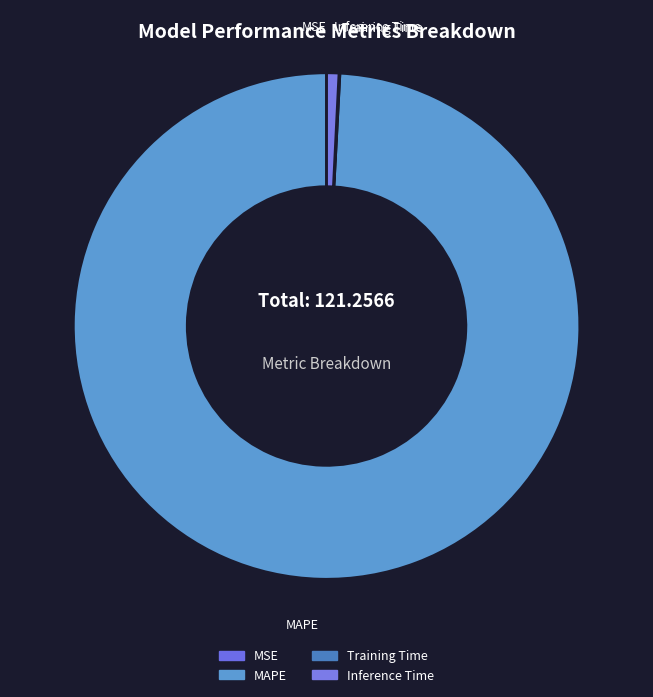

Is it true that MAPE is 99% of the pie?

True